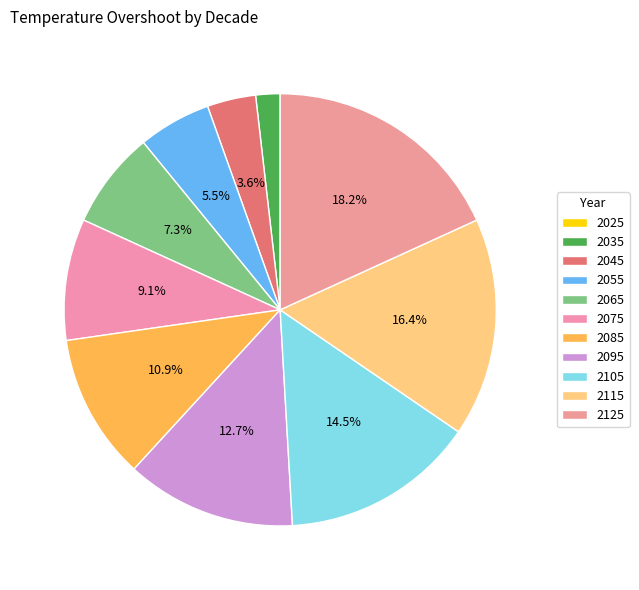

Is 2095 the majority of the pie?

No